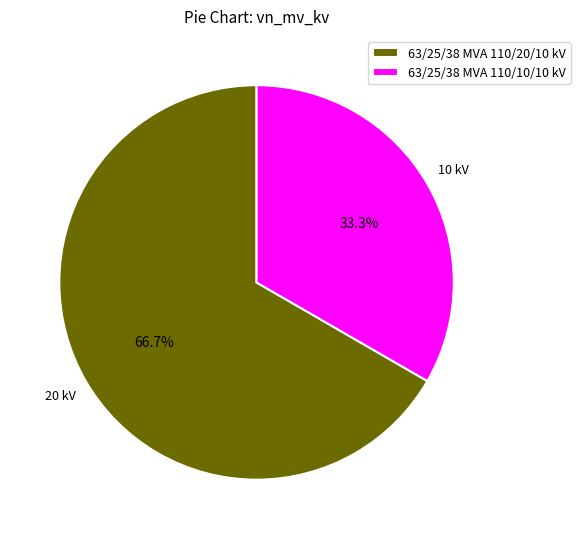

Approximately how many times larger is the value at 63/25/38 MVA 110/10/10 kV compared to 63/25/38 MVA 110/20/10 kV?

0.5